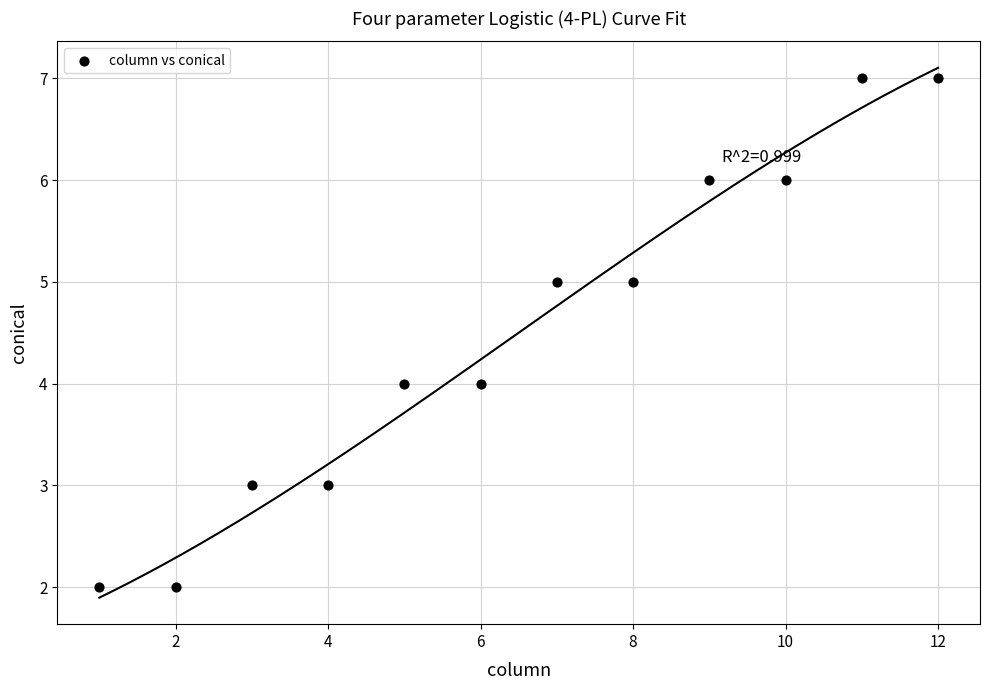

What is the average X value?

6